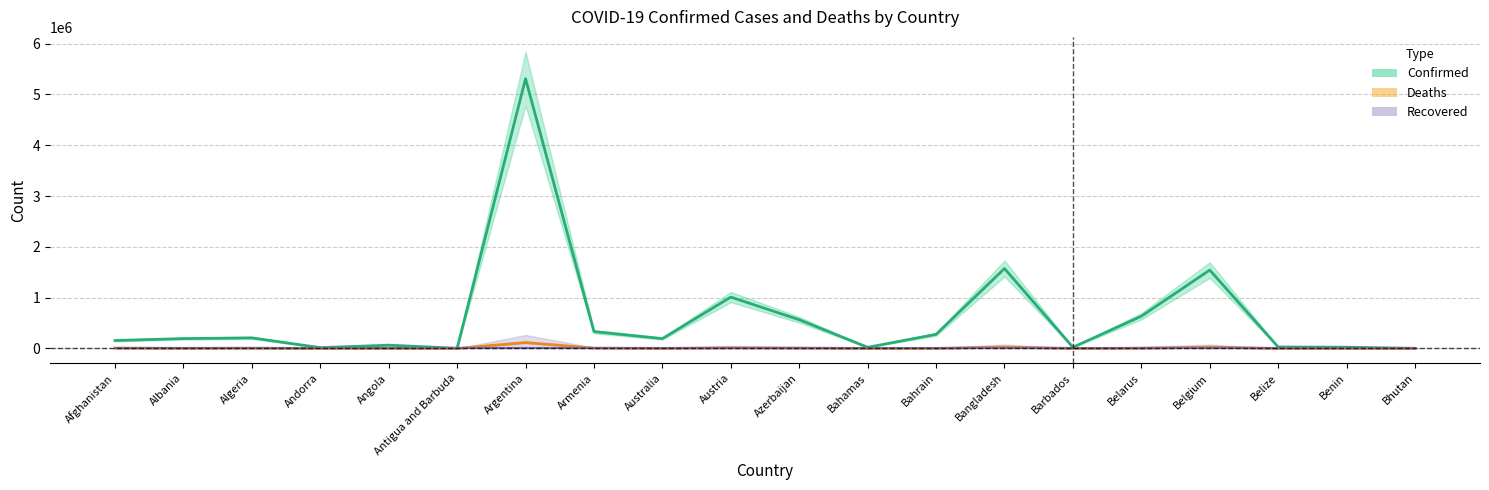

Where is Confirmed nearest to the value 2656481?

Bangladesh